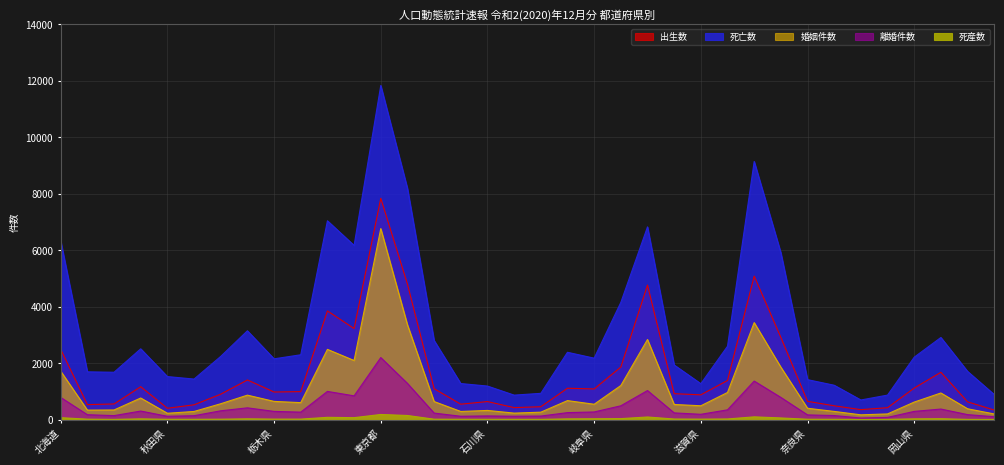

True or false: 死産数 and 死亡数 cross at least once.

False